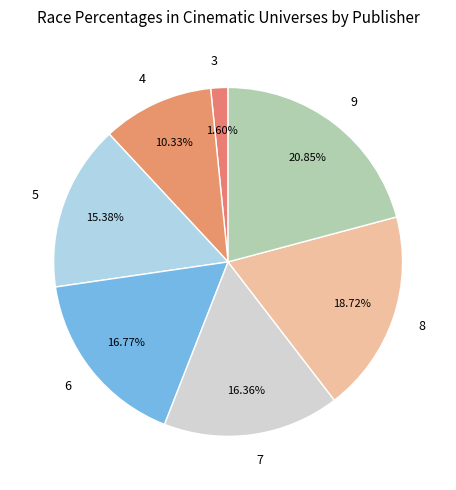

Which has a higher value, 7 or 3?

7